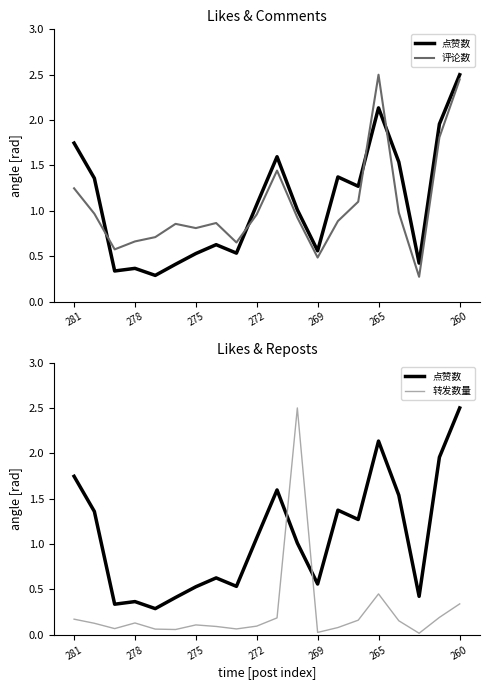

Which series has the largest range (max minus min)?

转发数量